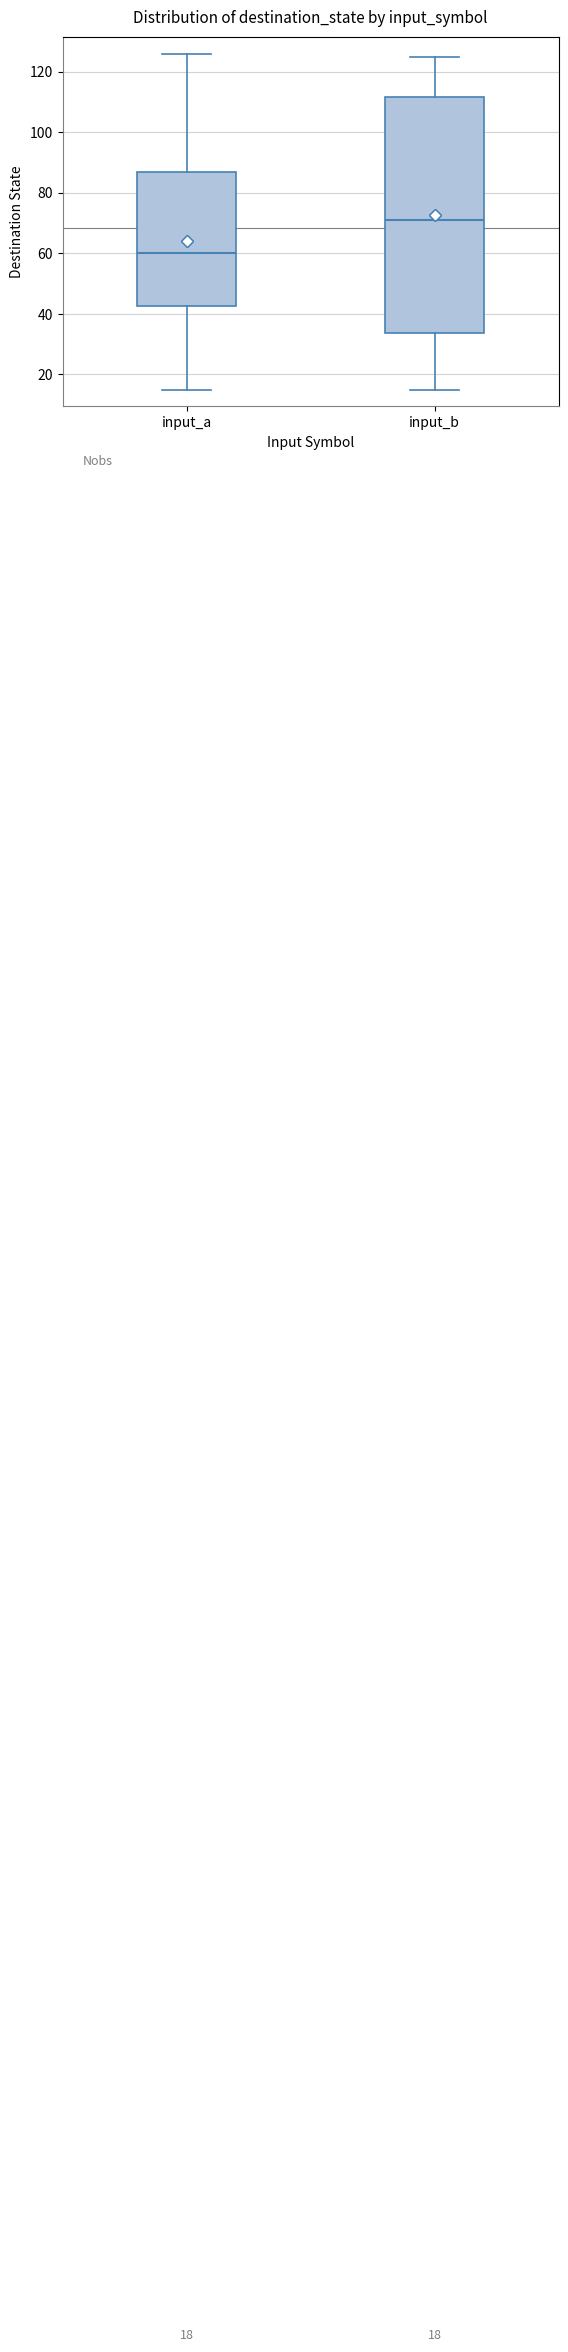

Which box's median line is the highest?

input_b